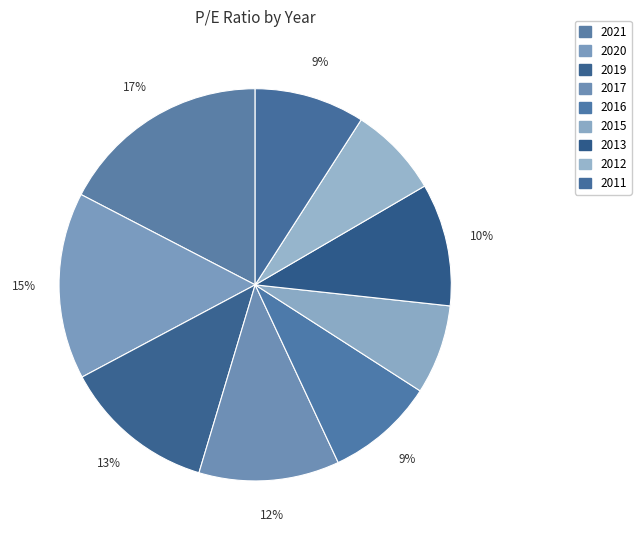

To the nearest percent, what portion does 2013 represent?

10%